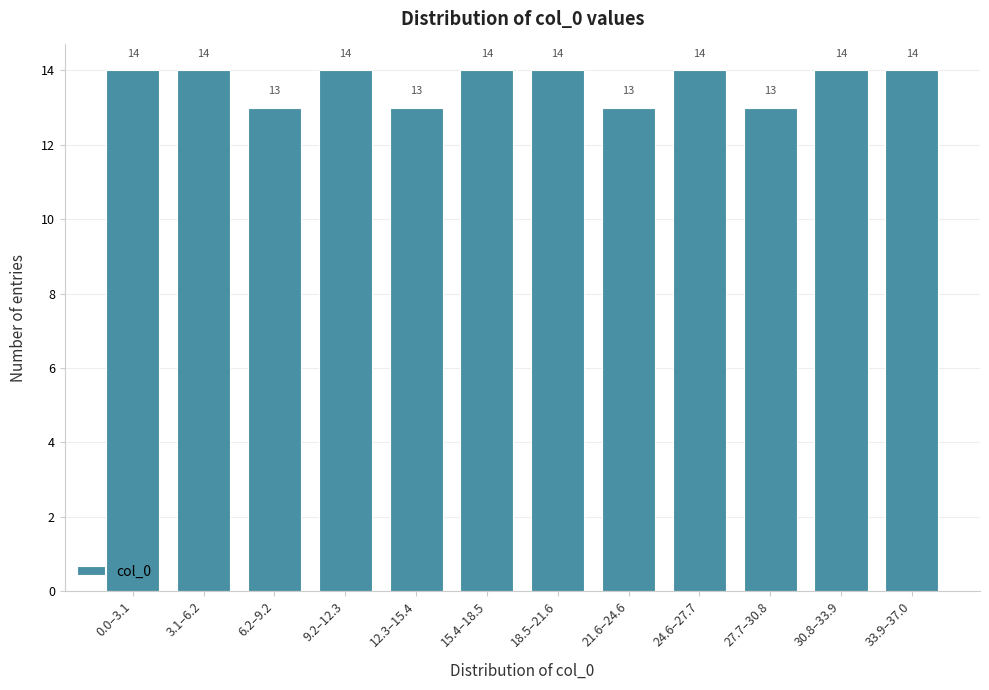

Reading left to right, extract all data points from this chart.

14	14	13	14	13	14	14	13	14	13	14	14